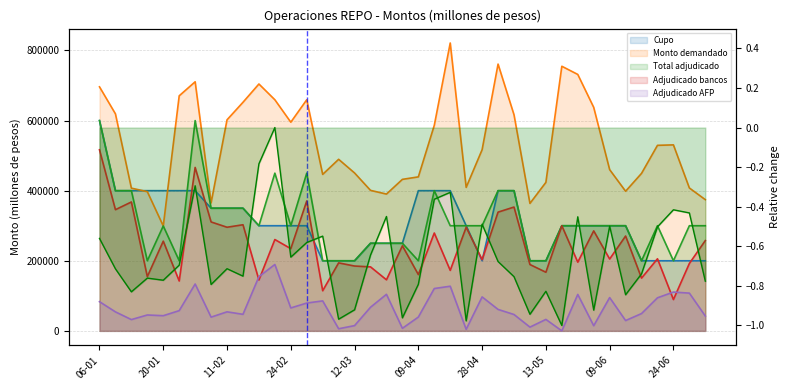

How many lines are shown in the chart?

5